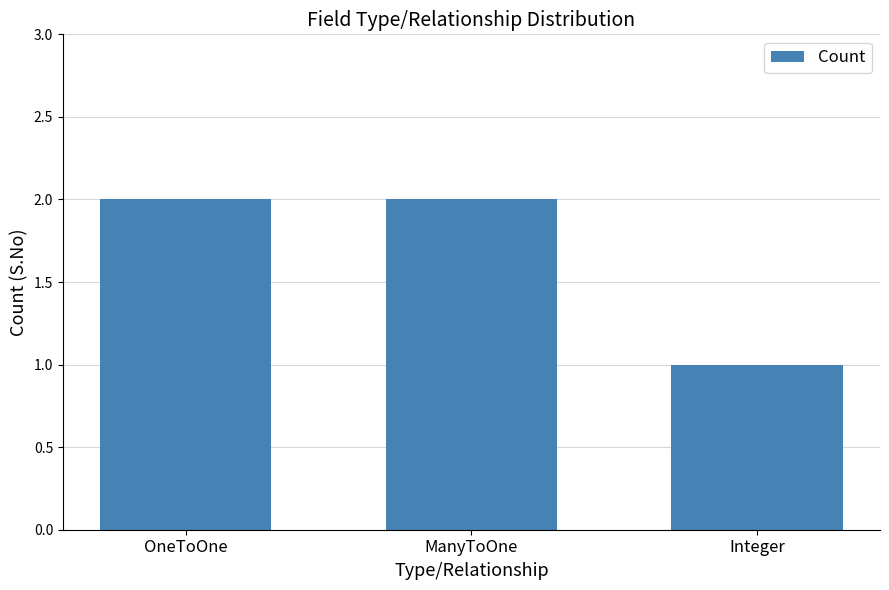

What is the value of the 1st bar from the left?

2